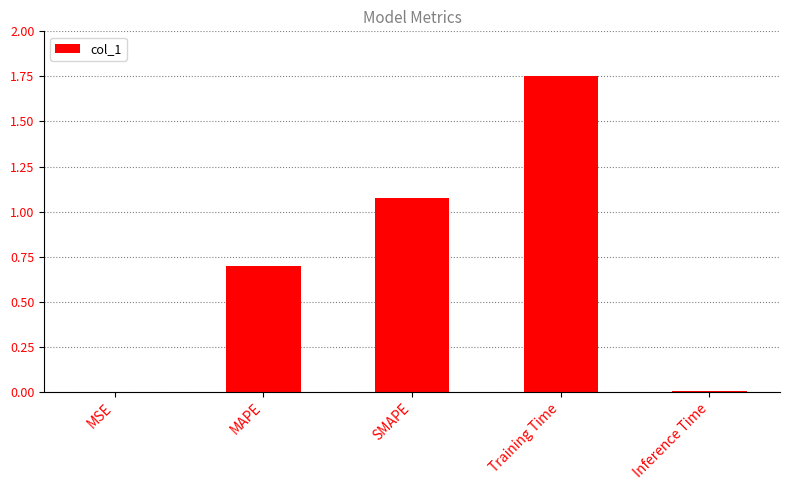

Which has a higher value, Inference Time or MAPE?

MAPE